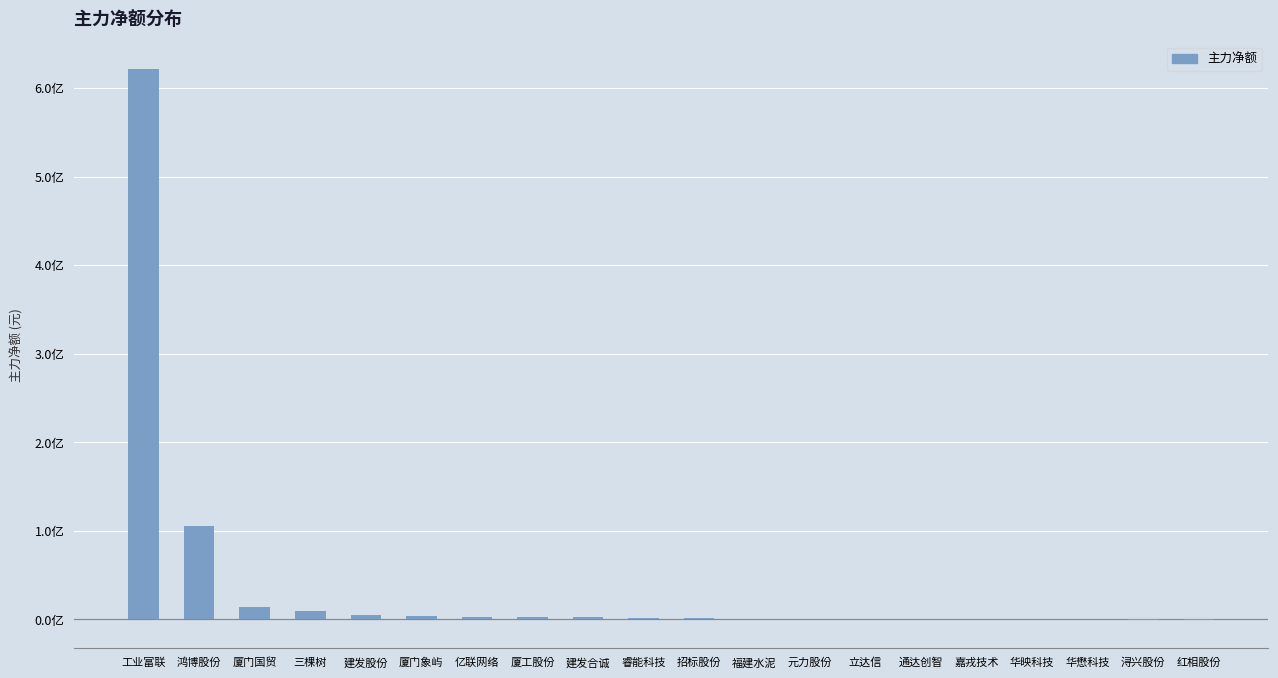

What is the sum of the values at 建发合诚 and 工业富联?

623833582